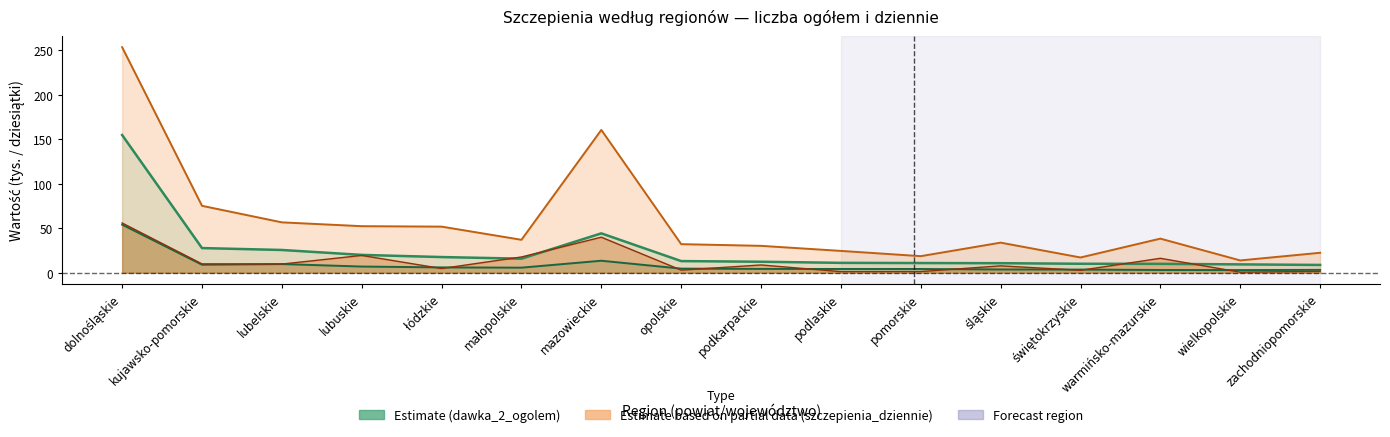

Reading left to right, list all the values displayed in this chart.

liczba_szczepien_ogolem: 154.8	27.7	25.5	20.0	17.6	15.8	44.2	13.1	12.3	11.1	10.9	10.7	10.1	9.9	9.4	8.7
dawka_2_ogolem: 54.0	9.0	9.7	6.9	6.0	5.7	13.5	4.6	4.3	4.2	4.2	3.7	3.5	3.0	2.9	3.2
liczba_szczepien_dziennie: 253.5	75.2	56.6	52.3	51.8	37.0	160.5	32.1	30.2	24.5	18.6	33.8	17.1	38.3	13.8	22.4
dawka_2_dziennie: 55.9	9.9	9.7	19.4	4.7	17.7	39.9	2.9	8.7	1.2	1.3	7.7	2.7	16.2	0.6	1.5